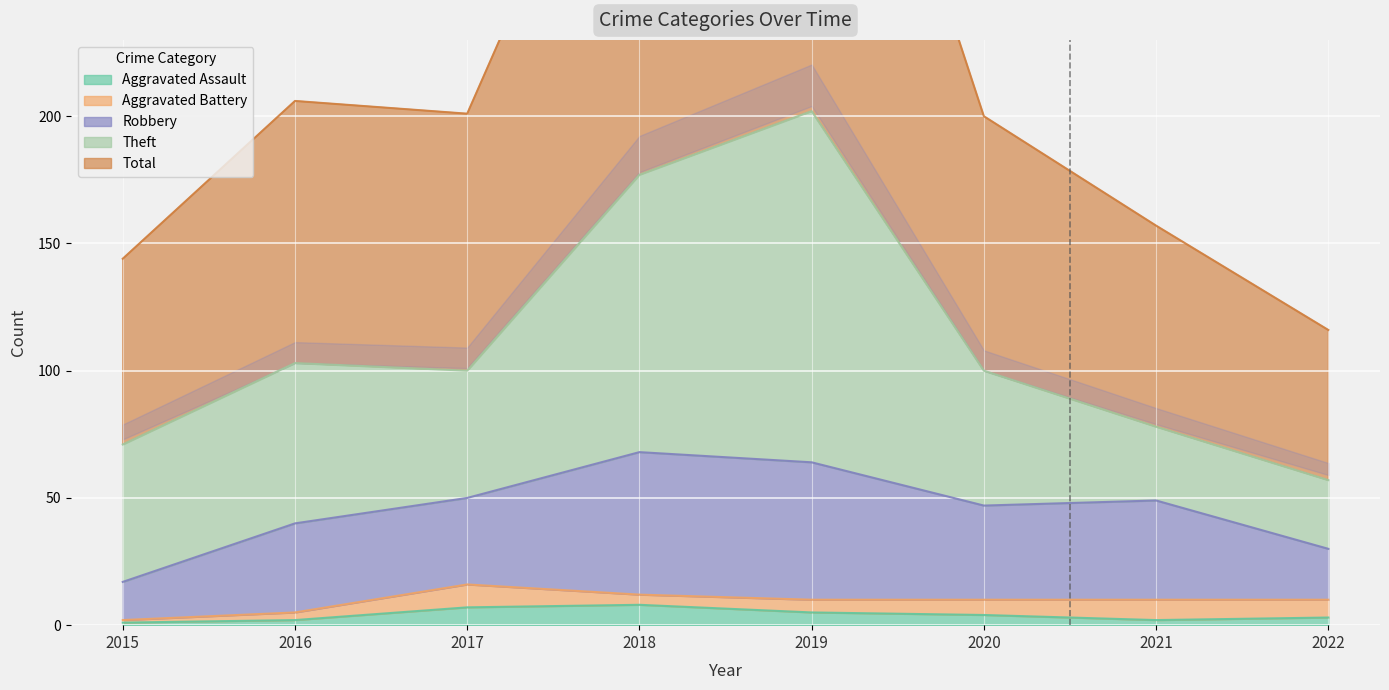

Which series has the largest range (max minus min)?

Total